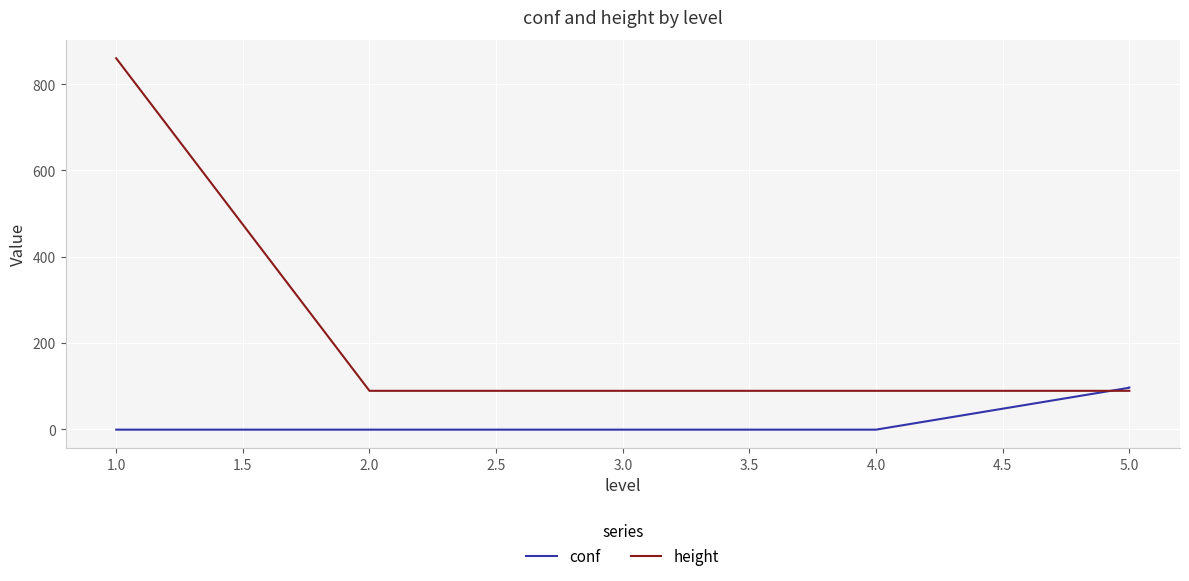

Which series has the widest spread of values?

height